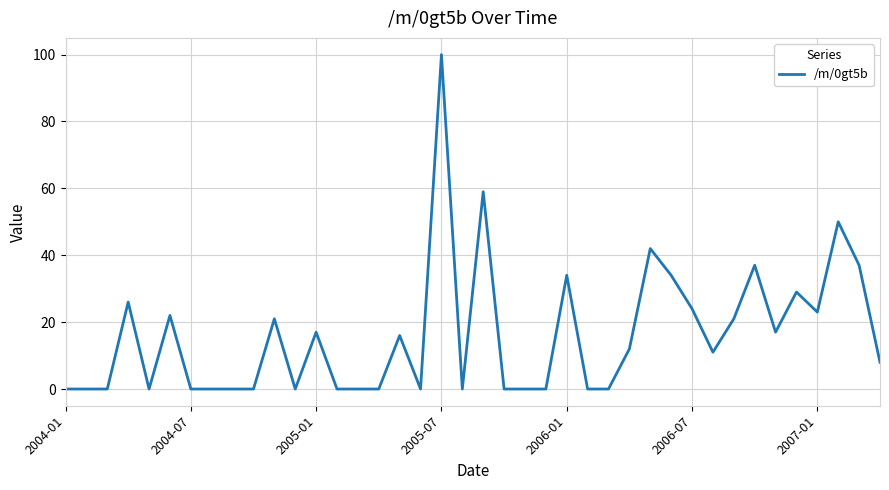

What is the maximum value shown in the chart?

100